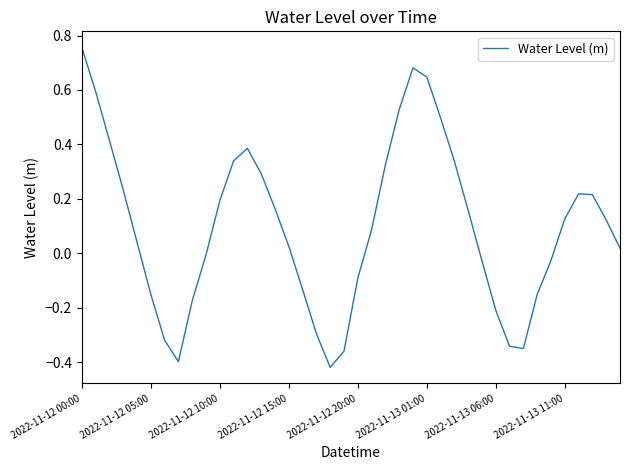

Does the chart have visible grid lines?

No